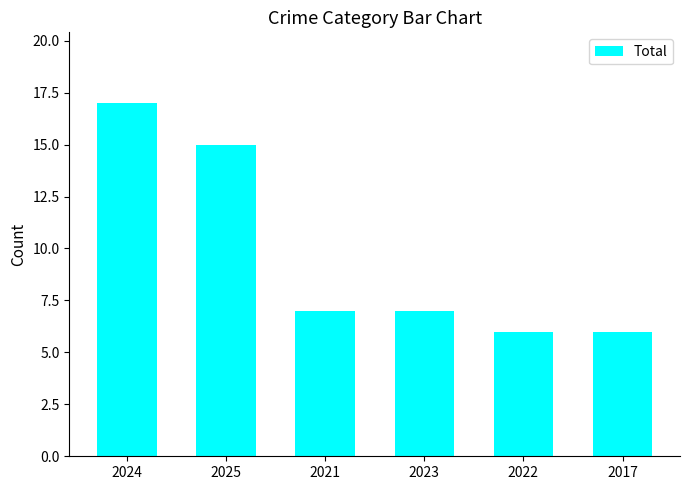

What is the average value?

10